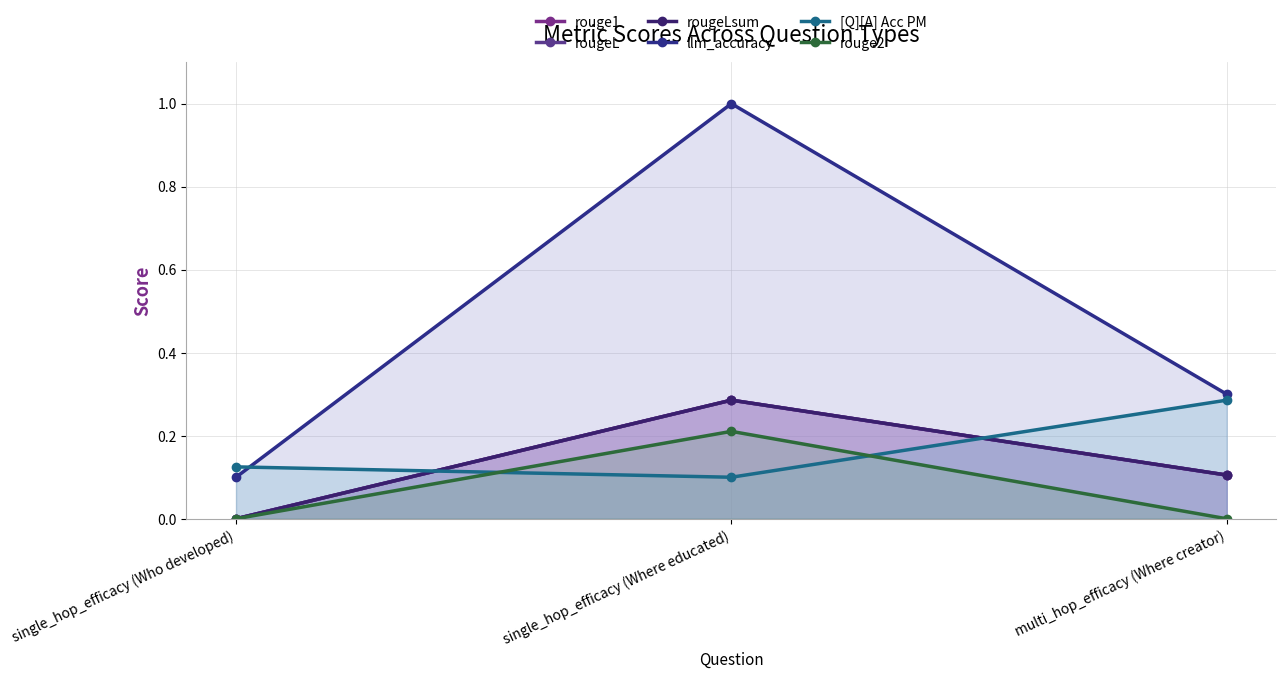

True or false: rouge1 has a value of 0.1 at single_hop_efficacy (Who developed).

False